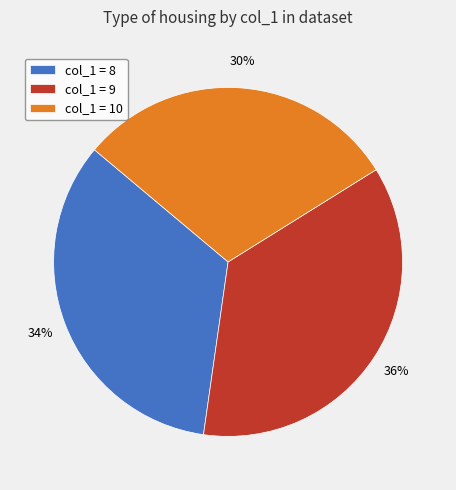

To the nearest percent, what is the difference between the largest and smallest slice percentages?

6%